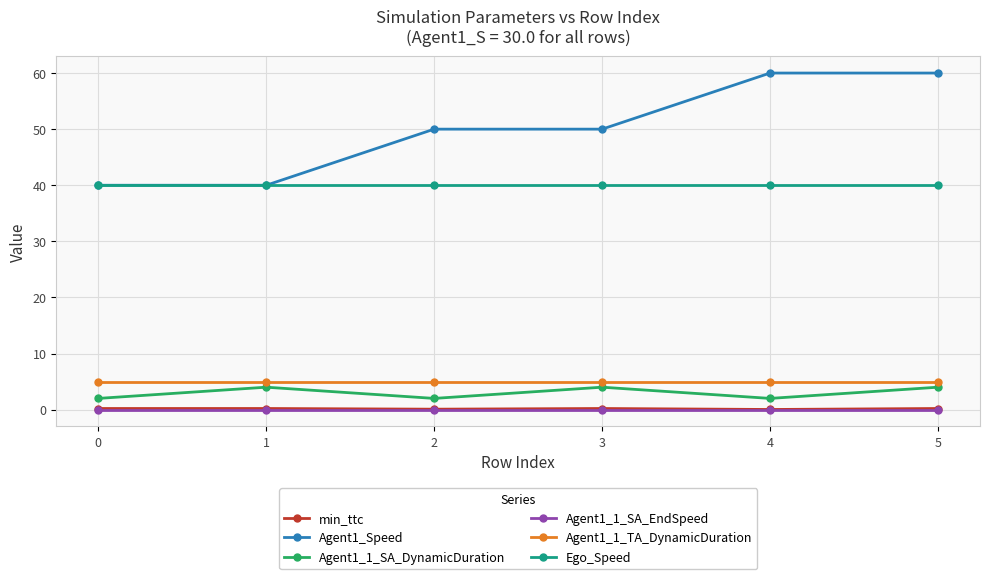

True or false: Agent1_1_TA_DynamicDuration and Agent1_Speed intersect in this chart.

False